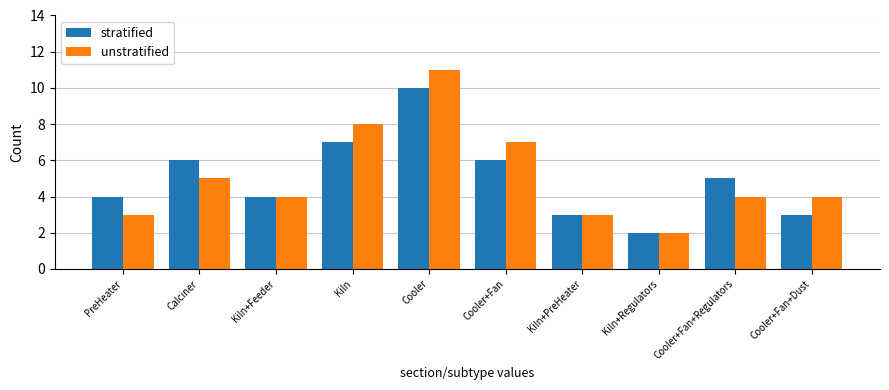

What position from the left is Kiln?

4